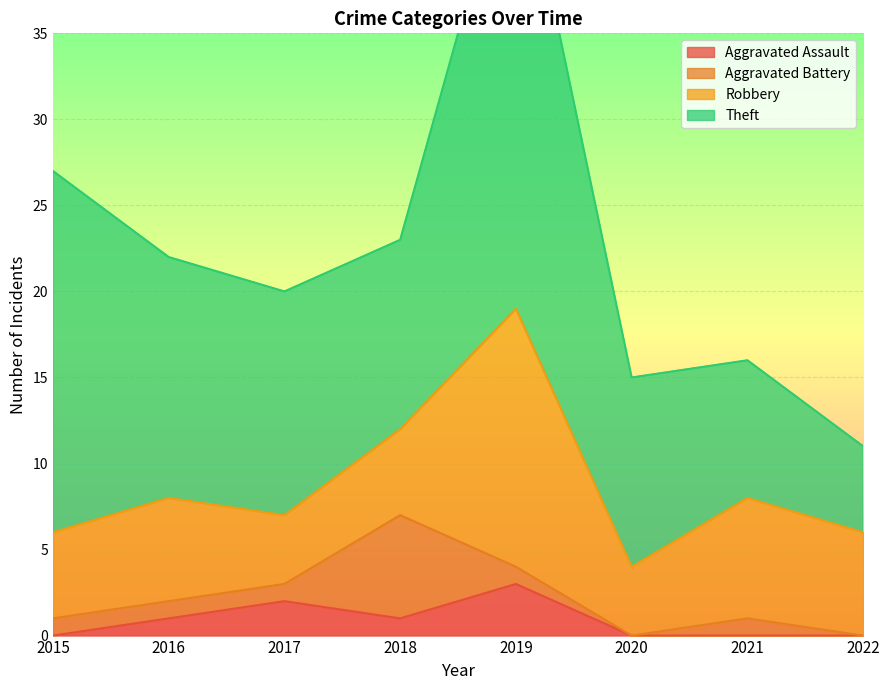

At how many categories does at least one series exceed 13?

3